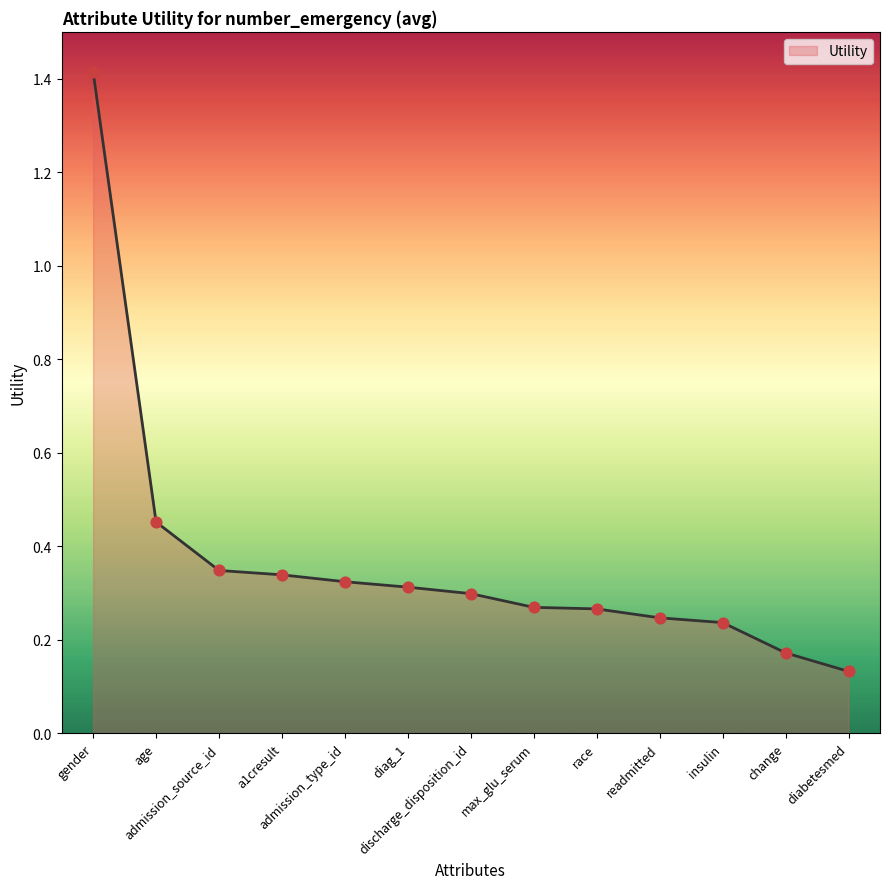

What is the change in value from diag_1 to readmitted?

-0.1